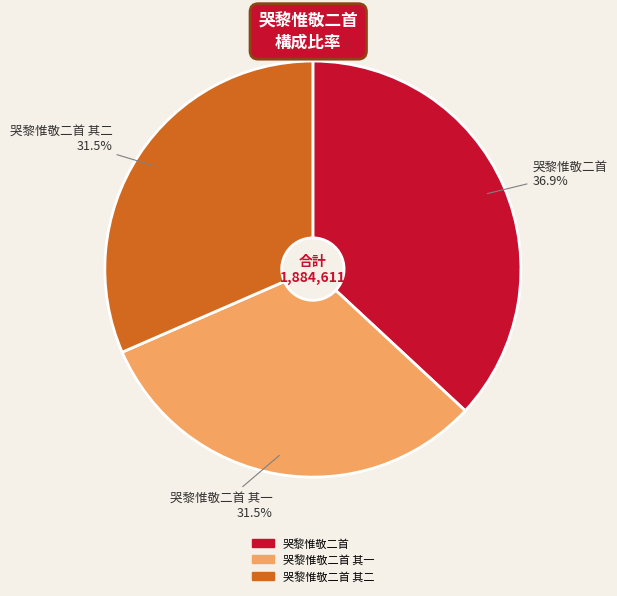

Does any single category account for the majority?

No